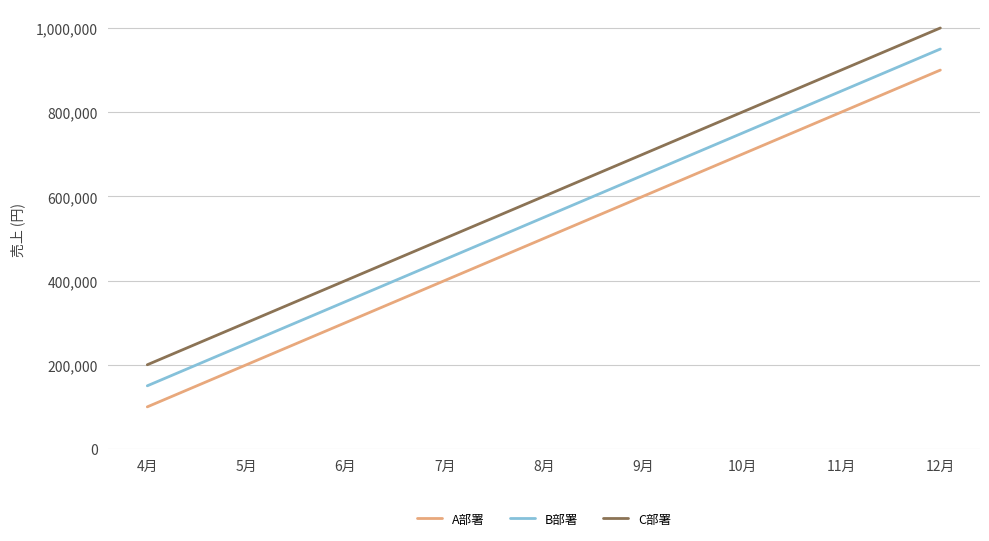

True or false: B部署 and A部署 intersect in this chart.

False